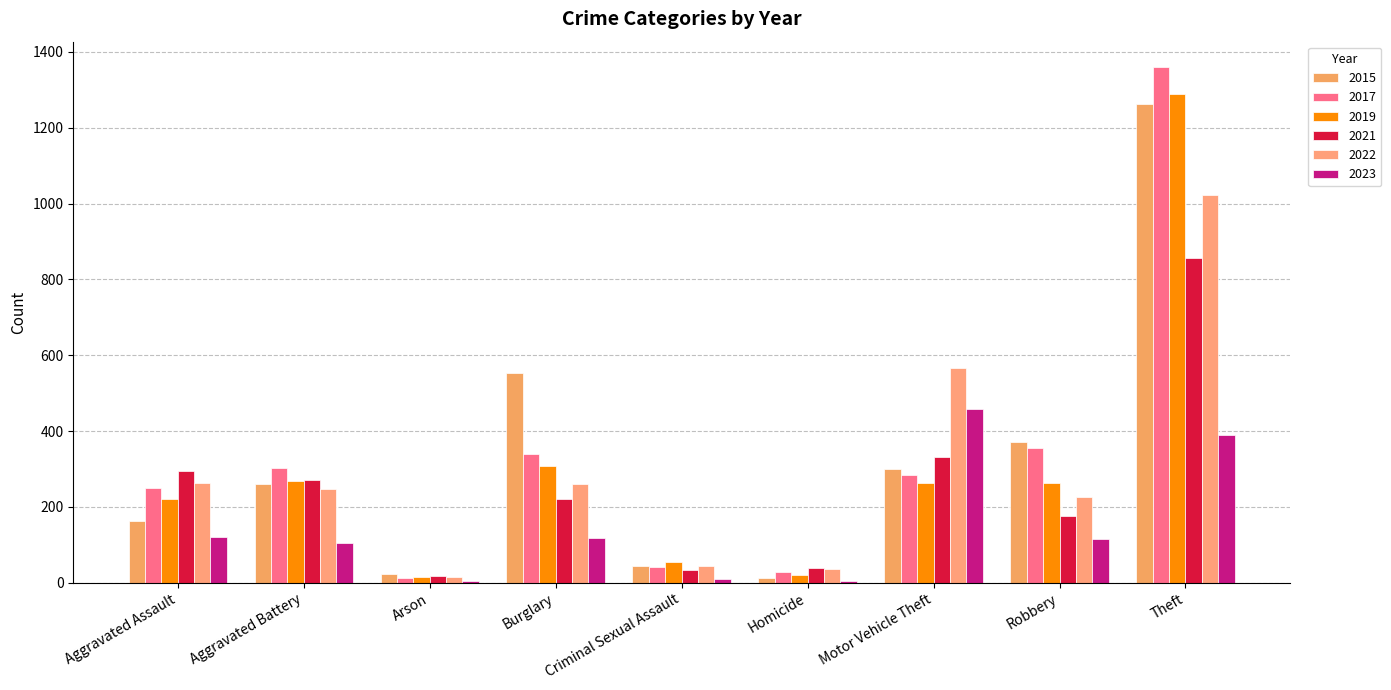

What is the difference between the maximum and second lowest values in the 2015 series?

1241